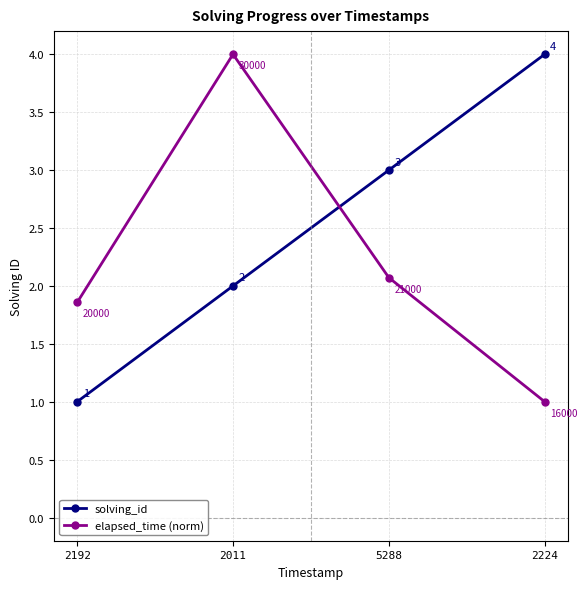

True or false: elapsed_time (norm) has more than 0 points higher than both neighbors.

True